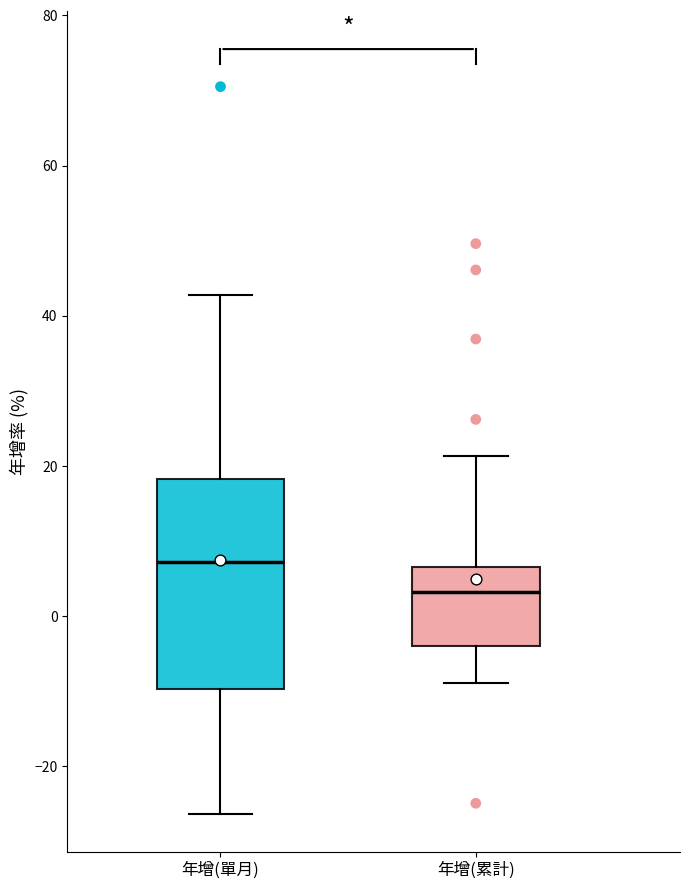

Where is the lower edge of the box for 年增(單月) on the y-axis? The values are not printed on the chart, so give them approximately, as read against the axis.

-10